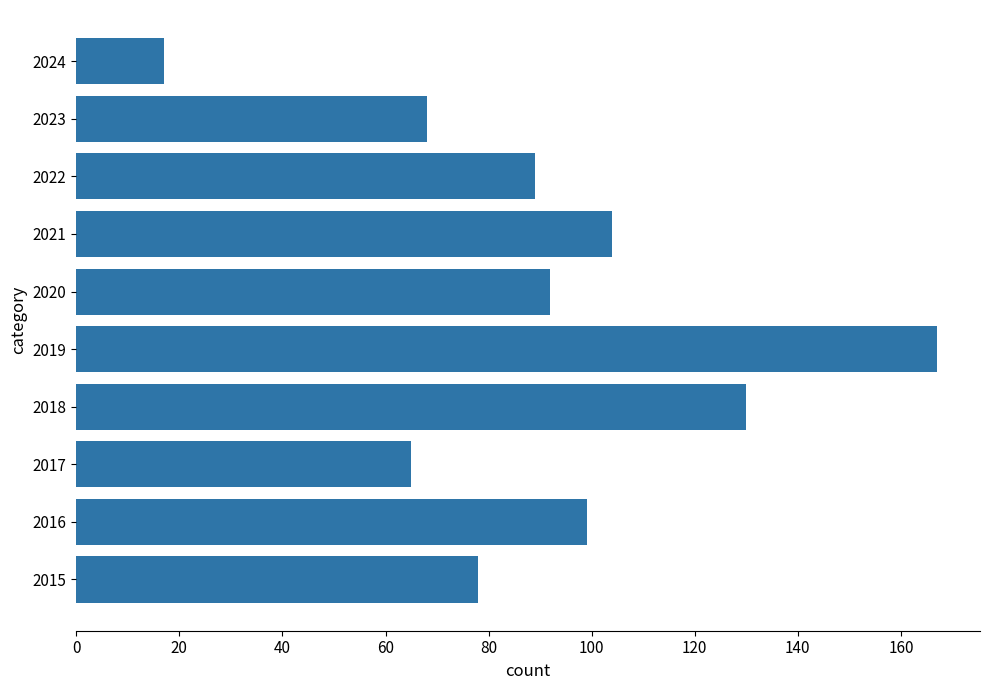

Between 2022 and 2024, which is larger?

2022